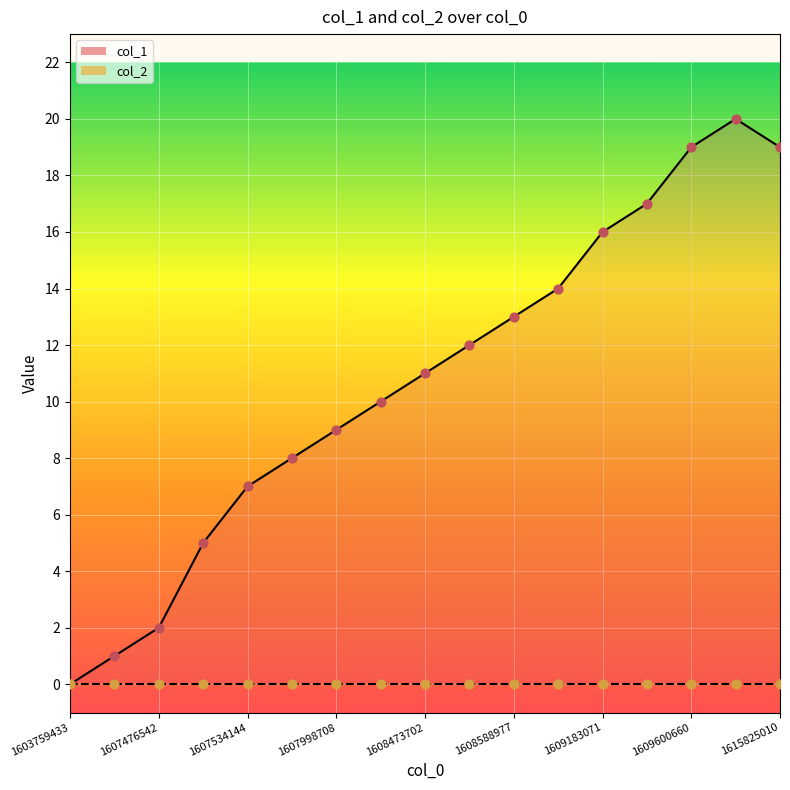

What is the change in value from 1607447848 to 1609345053?

+16